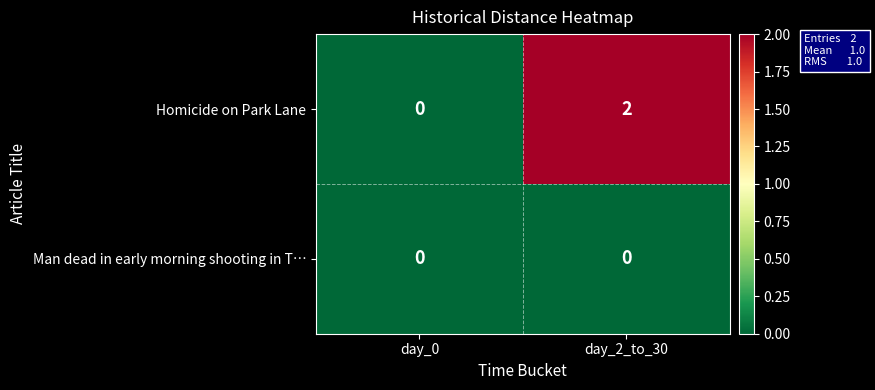

At day_2_to_30, list the series in order from largest to smallest.

Homicide on Park Lane, Man dead in early morning shooting in T…